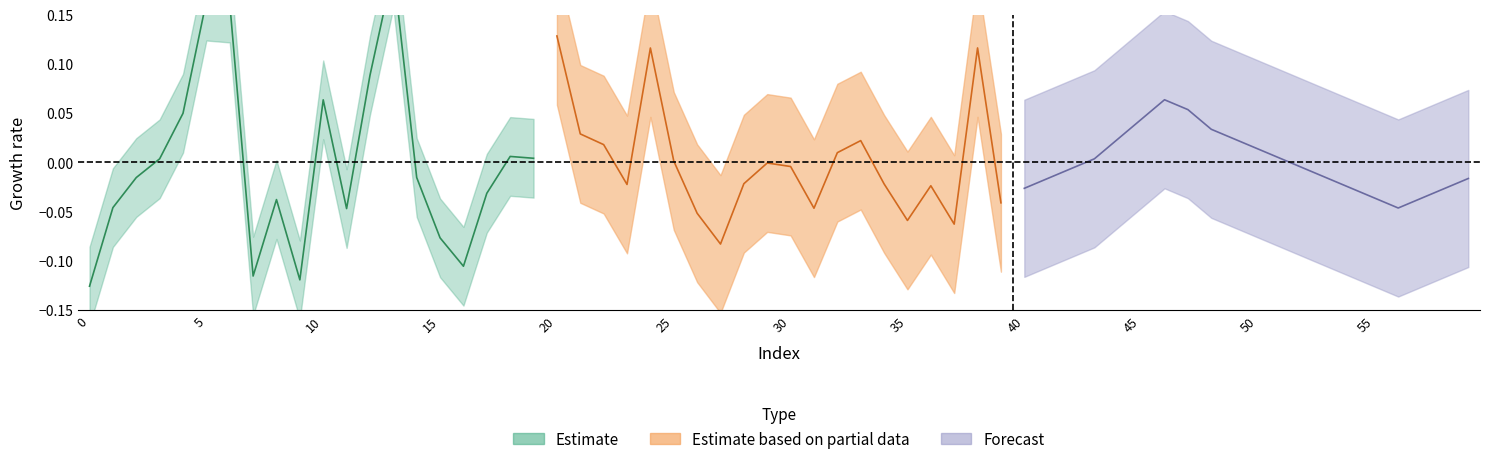

List the series in order of their overall mean, lowest first.

Estimate, Forecast, Estimate based on partial data